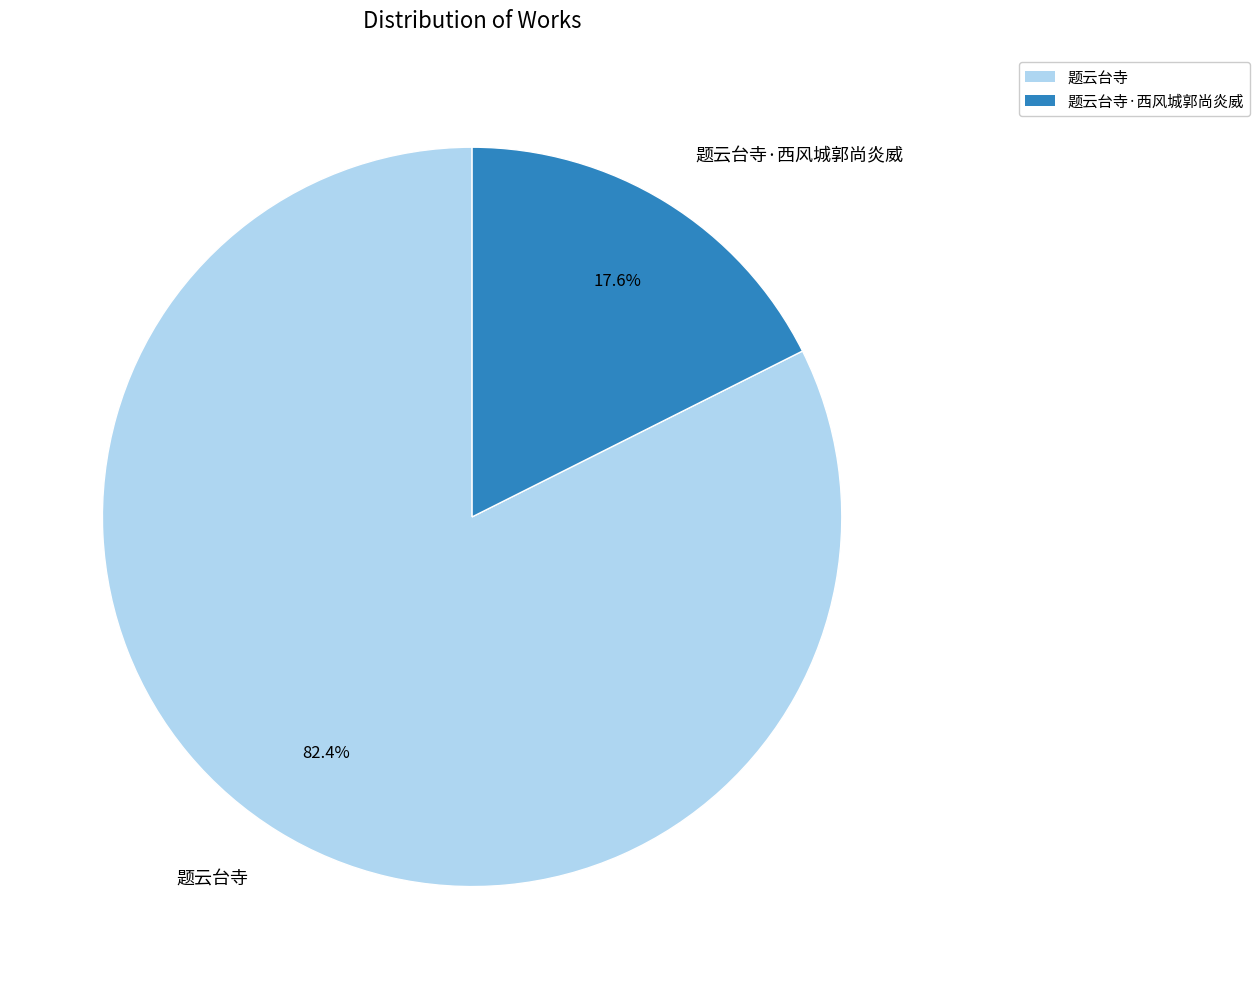

What is the ratio of the value at 题云台寺 to the value at 题云台寺·西风城郭尚炎威?

4.7